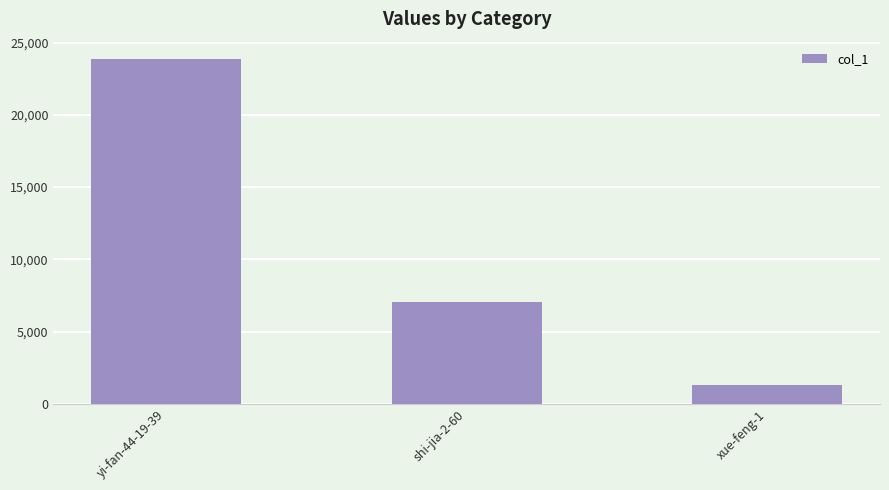

Are the bars horizontal?

No